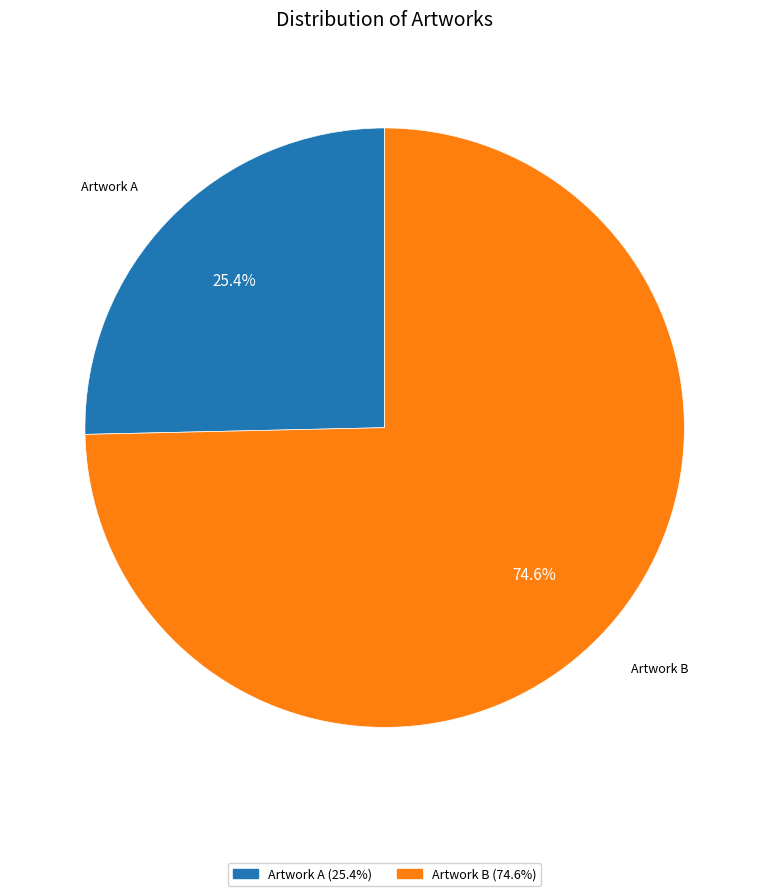

Approximately how many times larger is the value at Artwork B compared to Artwork A?

2.9